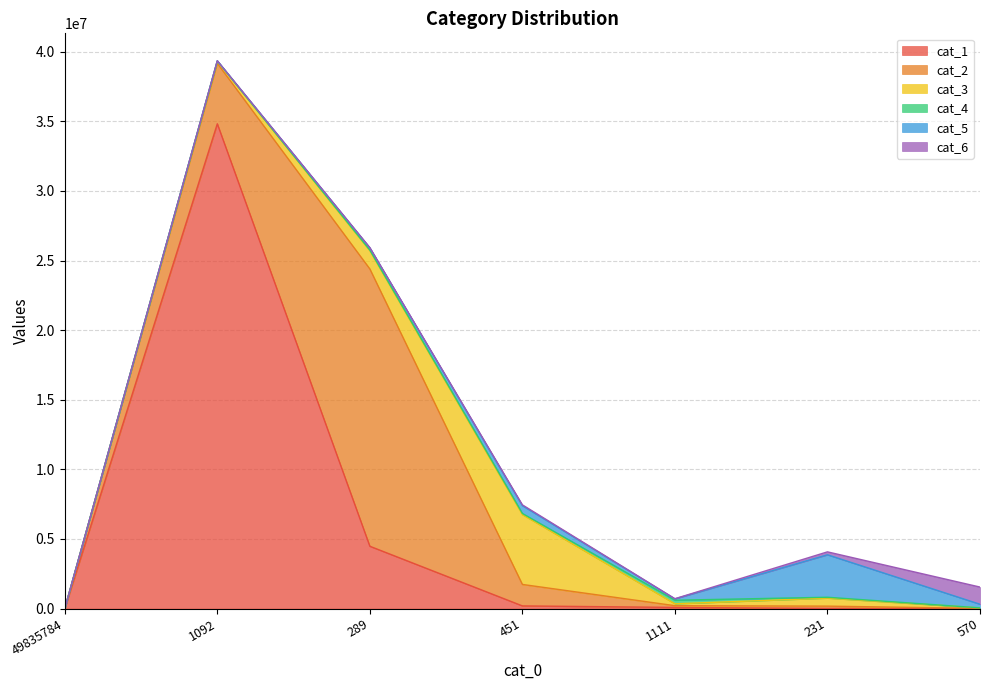

How many intersections are there between cat_2 and cat_4?

2